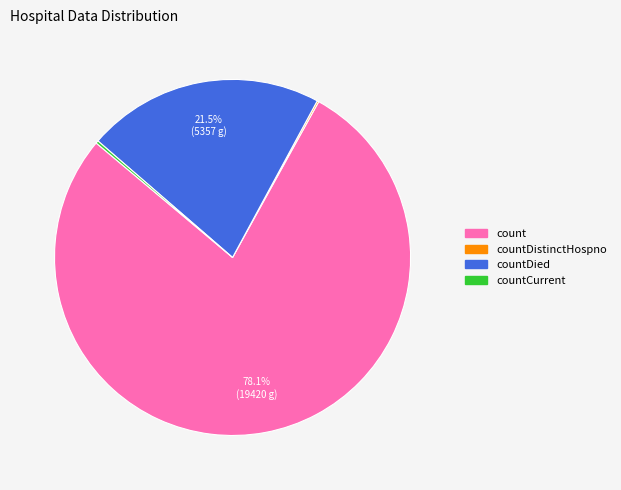

Is there a majority slice in this chart?

Yes